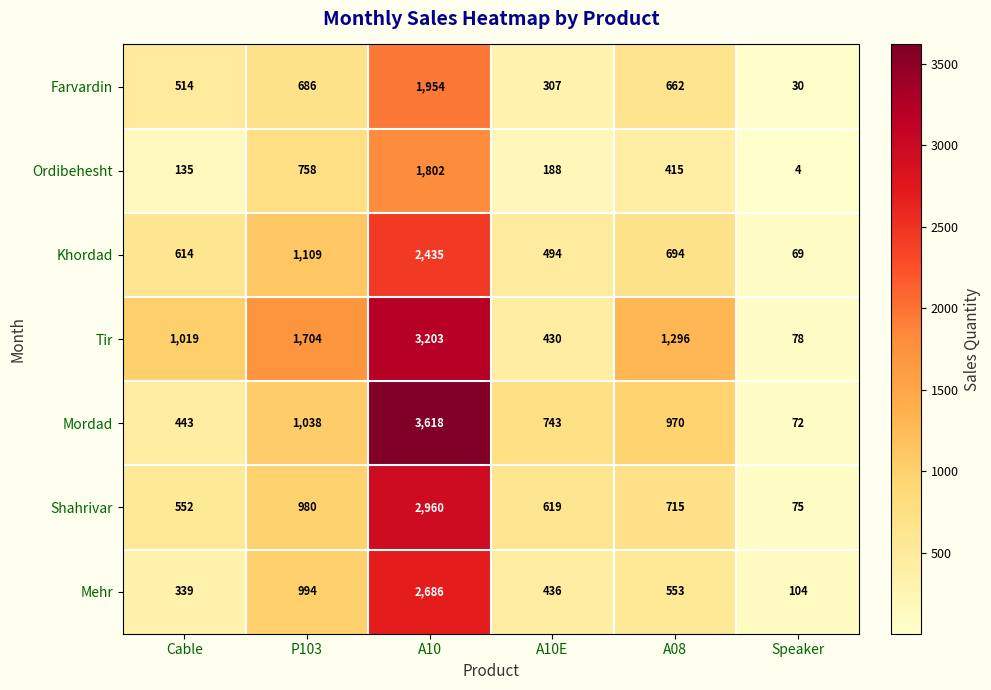

Rank the series at Cable from highest to lowest value.

Tir, Khordad, Shahrivar, Farvardin, Mordad, Mehr, Ordibehesht